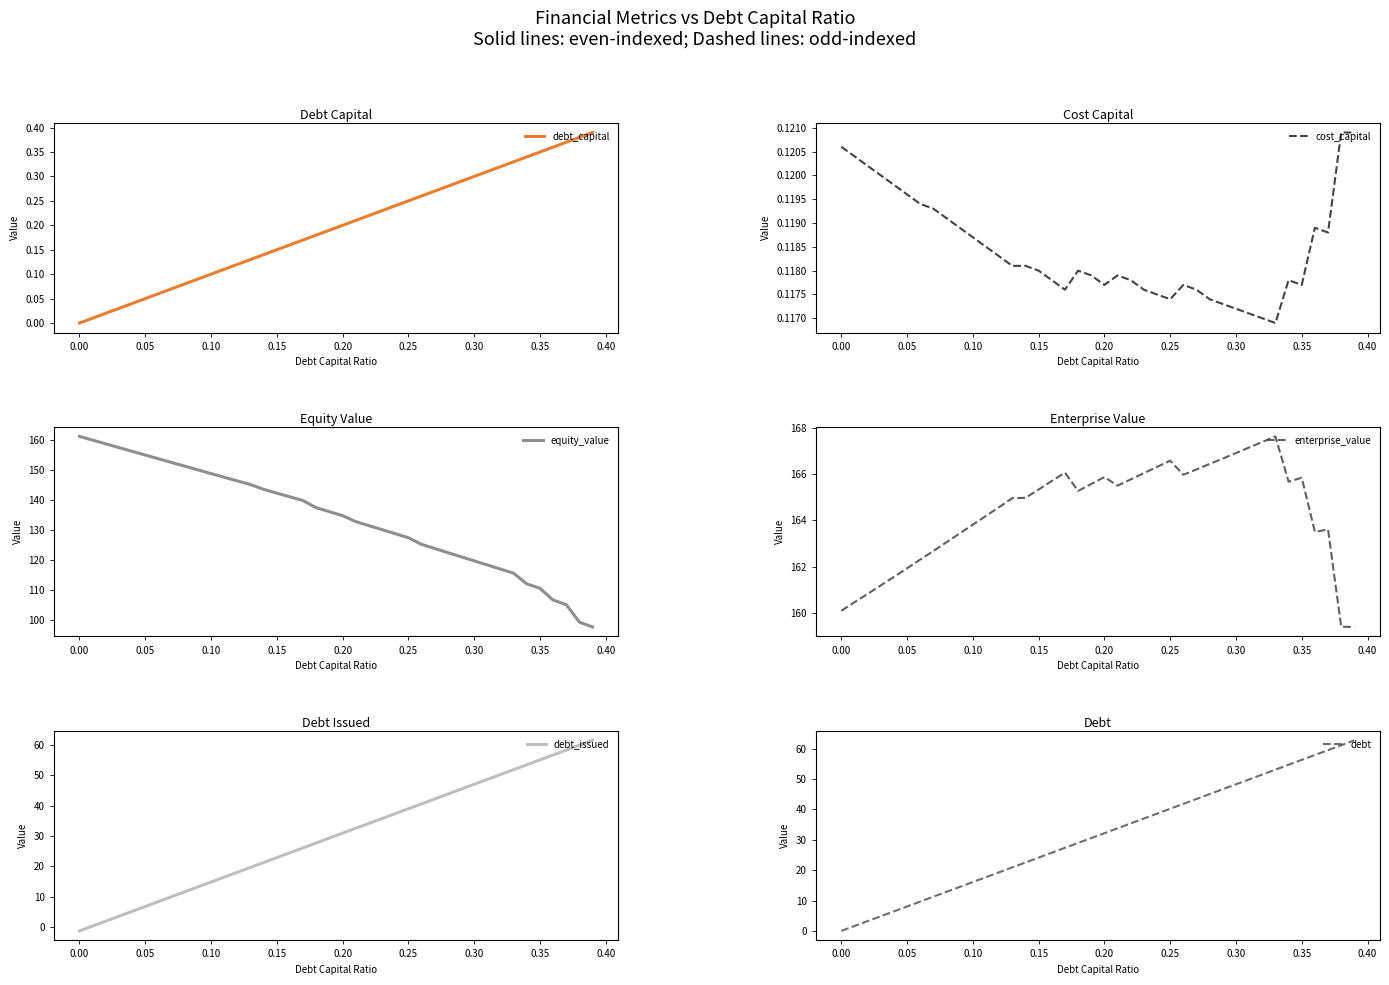

How many times do cost_capital and debt_issued cross each other?

1